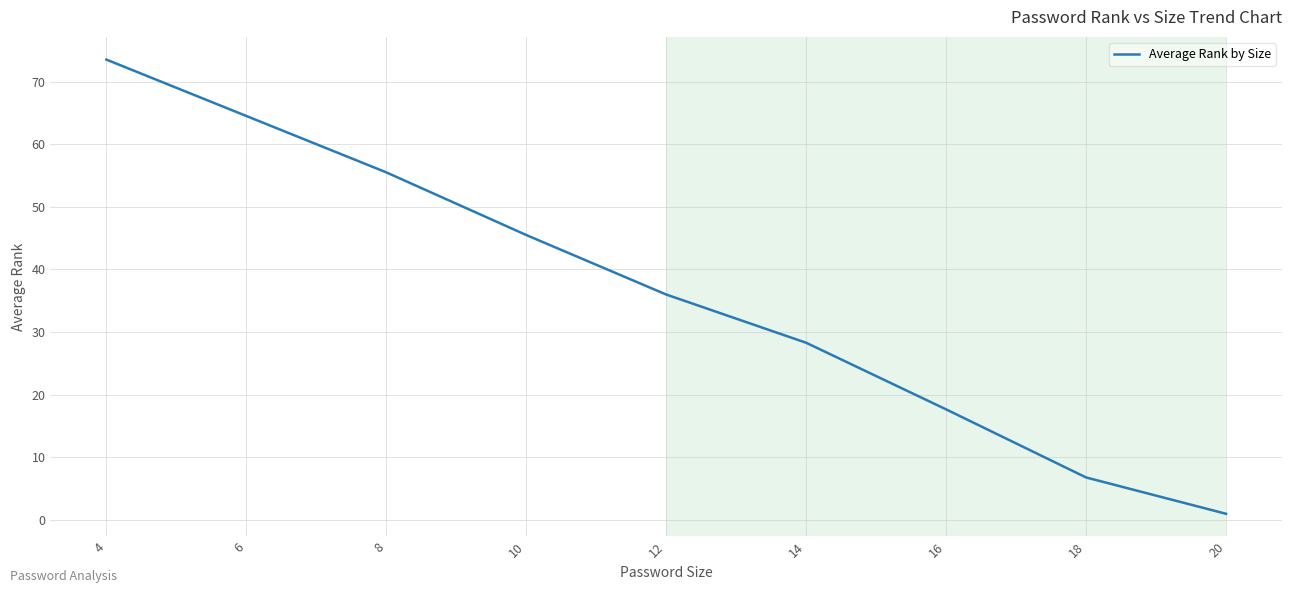

Approximately how many times larger is the value at 14 compared to 6?

0.4